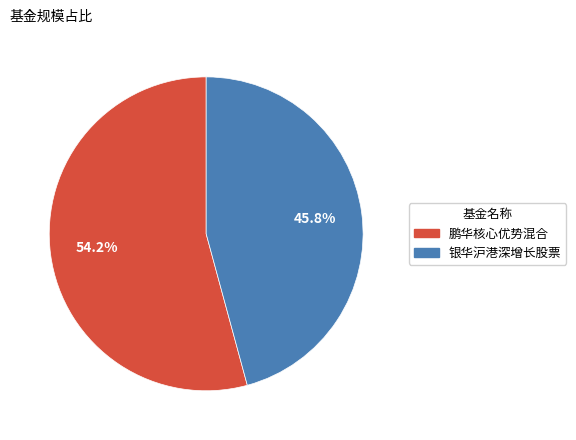

To the nearest percent, what percentage of the pie is 鹏华核心优势混合?

54%